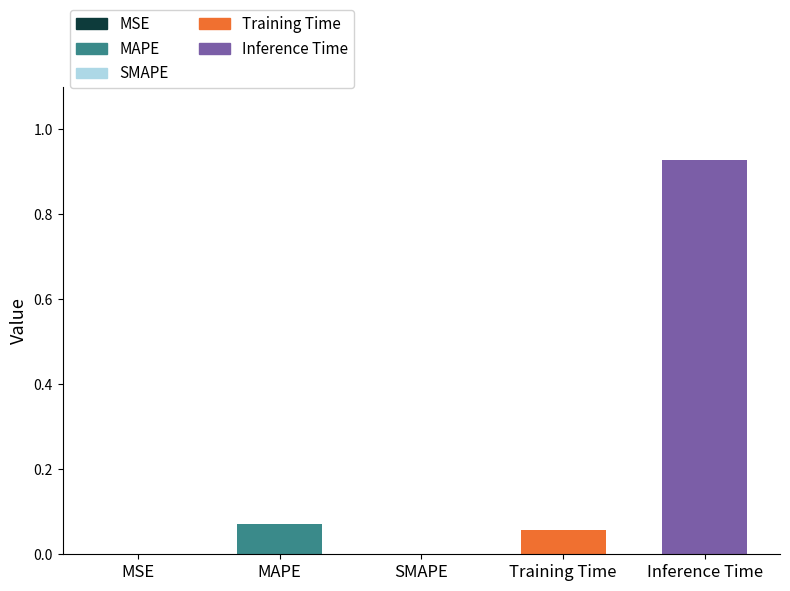

The value at Inference Time is 1.4. True or false?

False